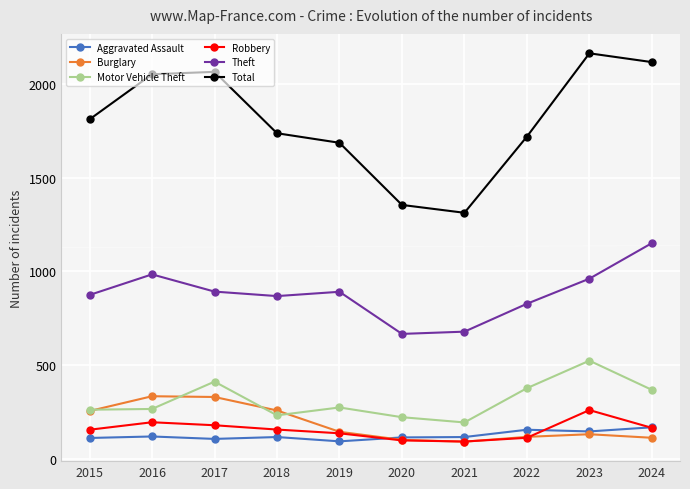

What is the maximum value shown in the chart?

2165